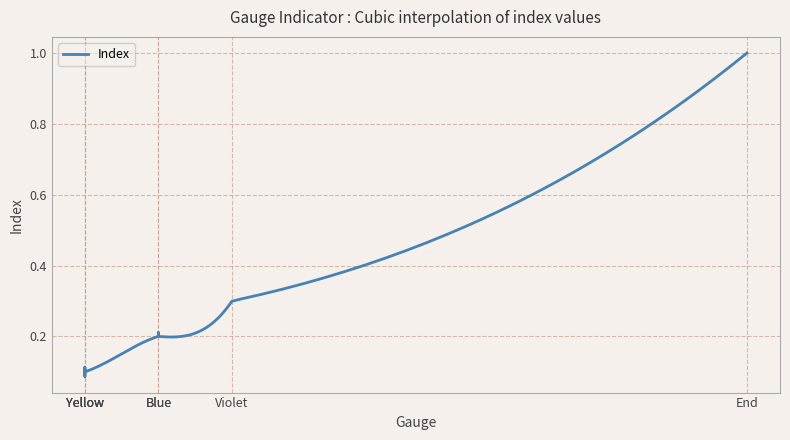

How many distinct data groups are displayed?

1